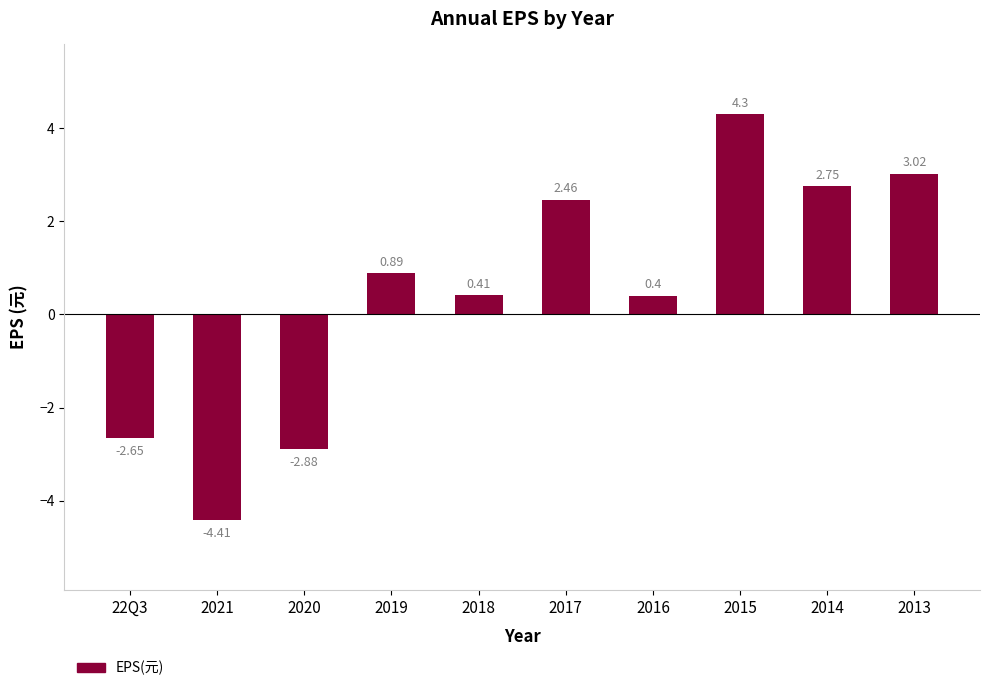

Read the value at 2018.

0.4